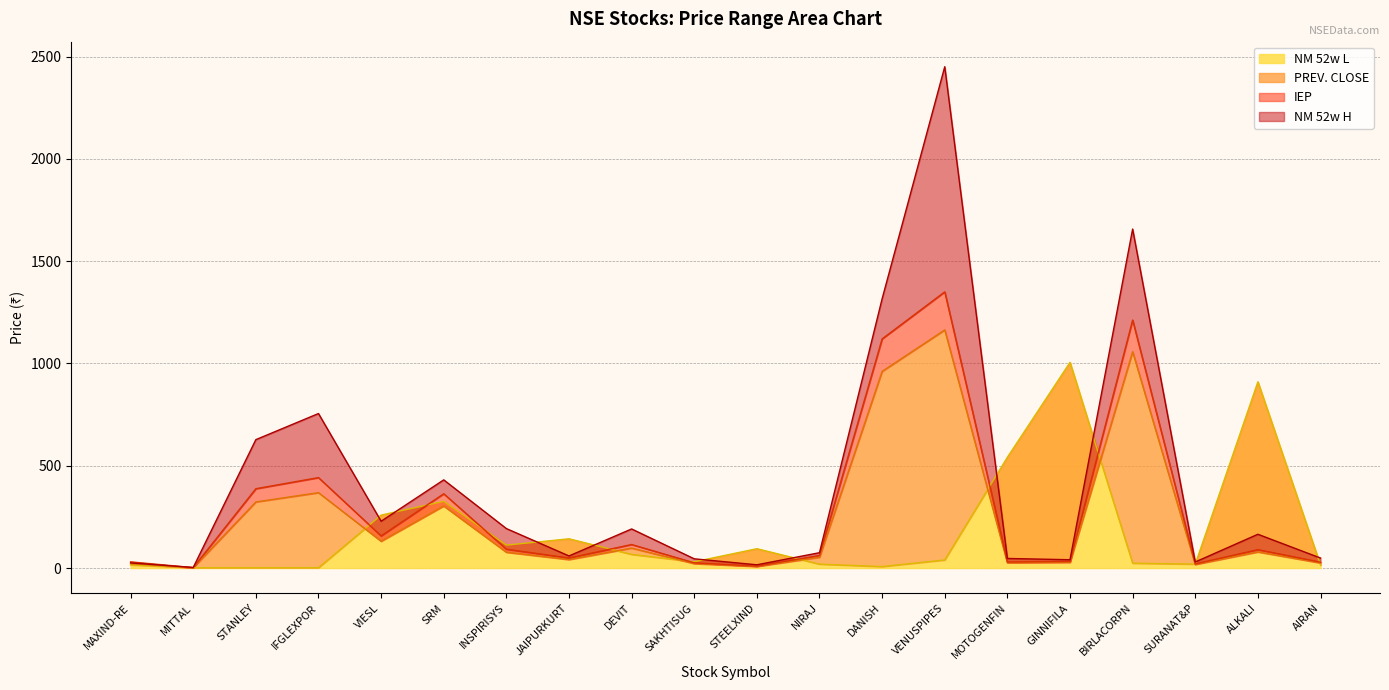

What is the difference between the maximum and minimum values in the NM 52w L series?

1003.9